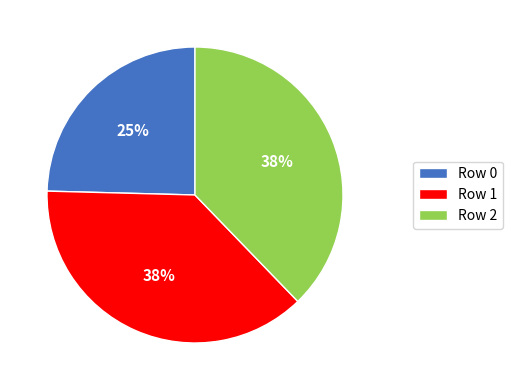

What is the ratio of the value at Row 2 to the value at Row 1?

1.0